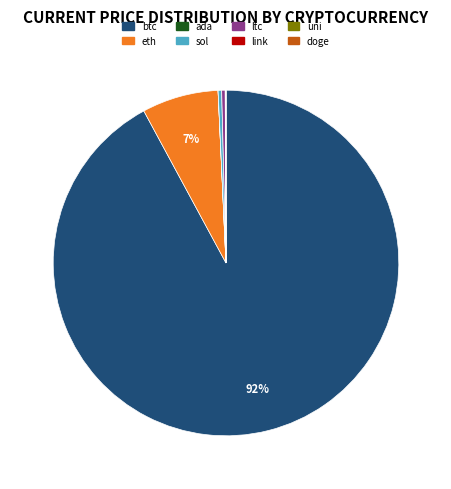

To the nearest percent, what percentage of the pie is eth?

7%